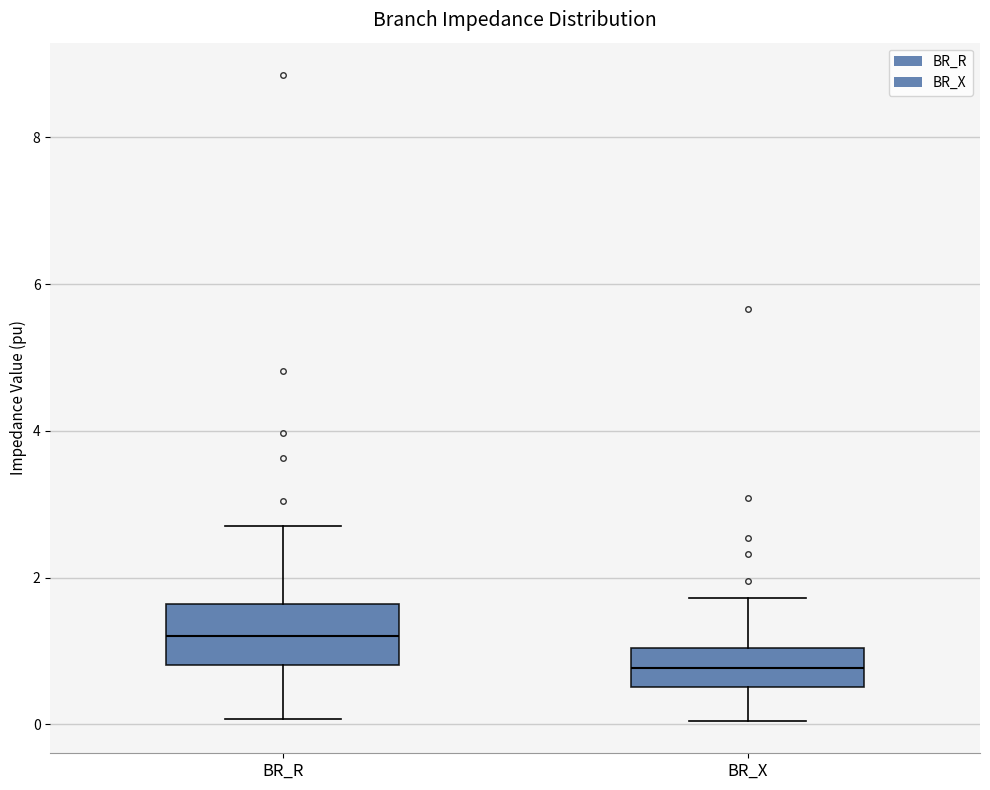

Where is the upper edge of the box for BR_R on the y-axis? The values are not printed on the chart, so give them approximately, as read against the axis.

1.6